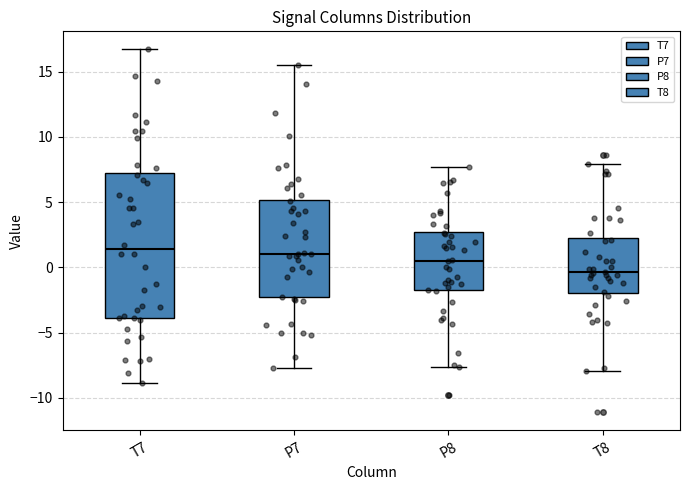

Which box's median line is the lowest?

T8